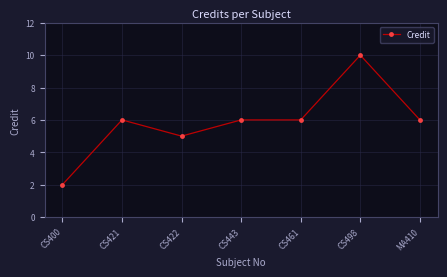

Reading left to right, extract all data points from this chart.

CS400=2	CS421=6	CS422=5	CS443=6	CS461=6	CS498=10	MA410=6